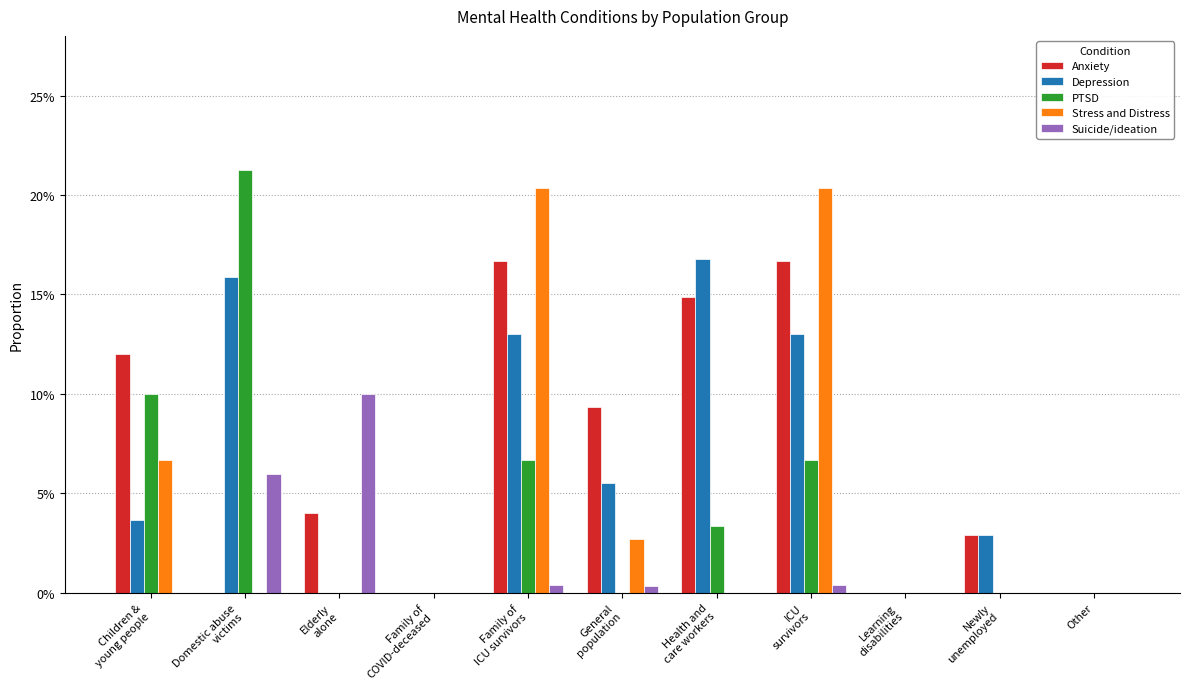

Are the bars grouped side by side (vs. stacked)?

Yes